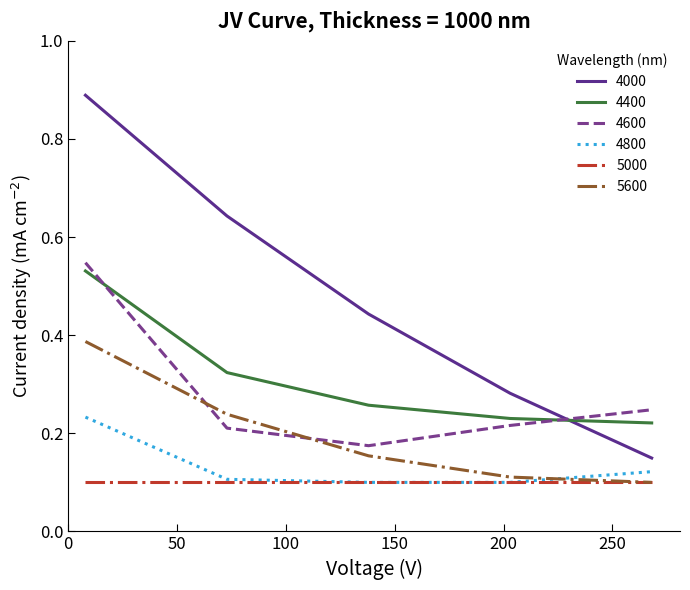

List the series in order of their peak value, lowest first.

5000, 4800, 5600, 4400, 4600, 4000